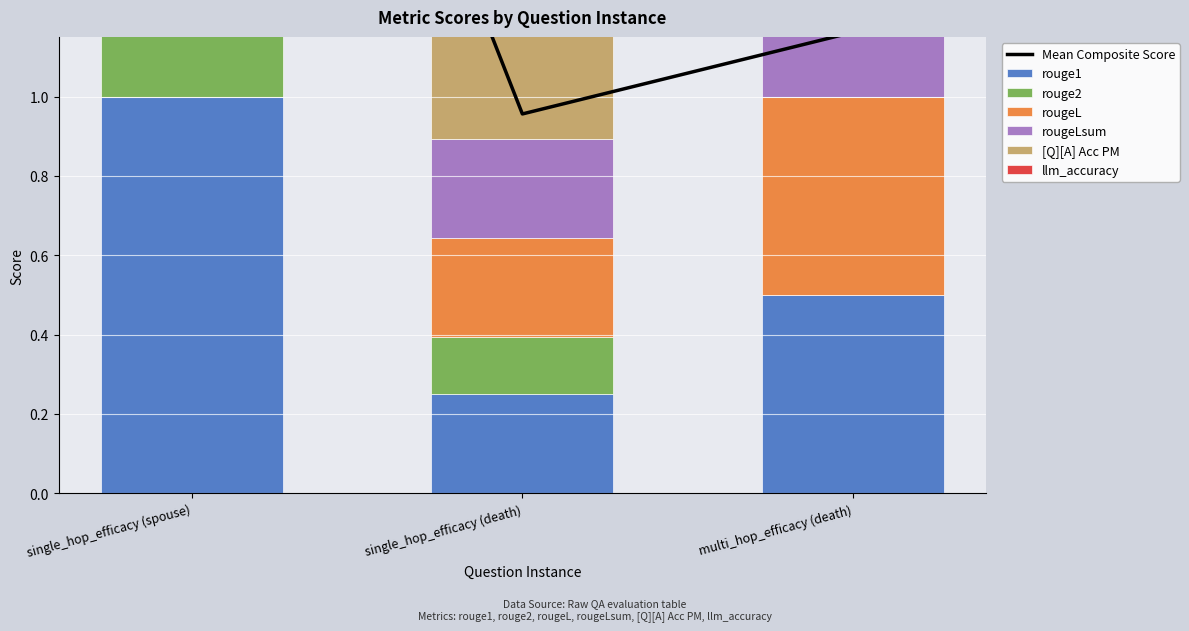

Which label corresponds to the smallest value in the chart?

multi_hop_efficacy (death)